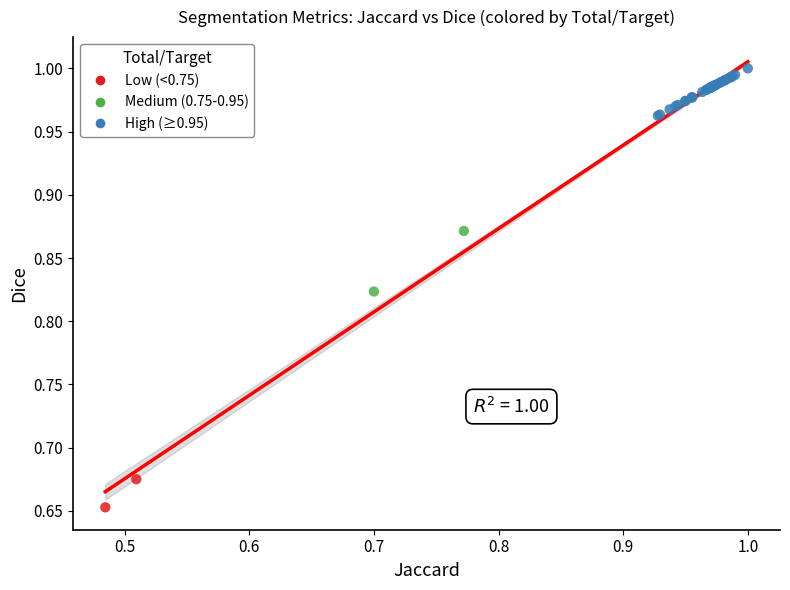

What are all the series names shown in the legend?

Low (<0.75), Medium (0.75-0.95), High (≥0.95)